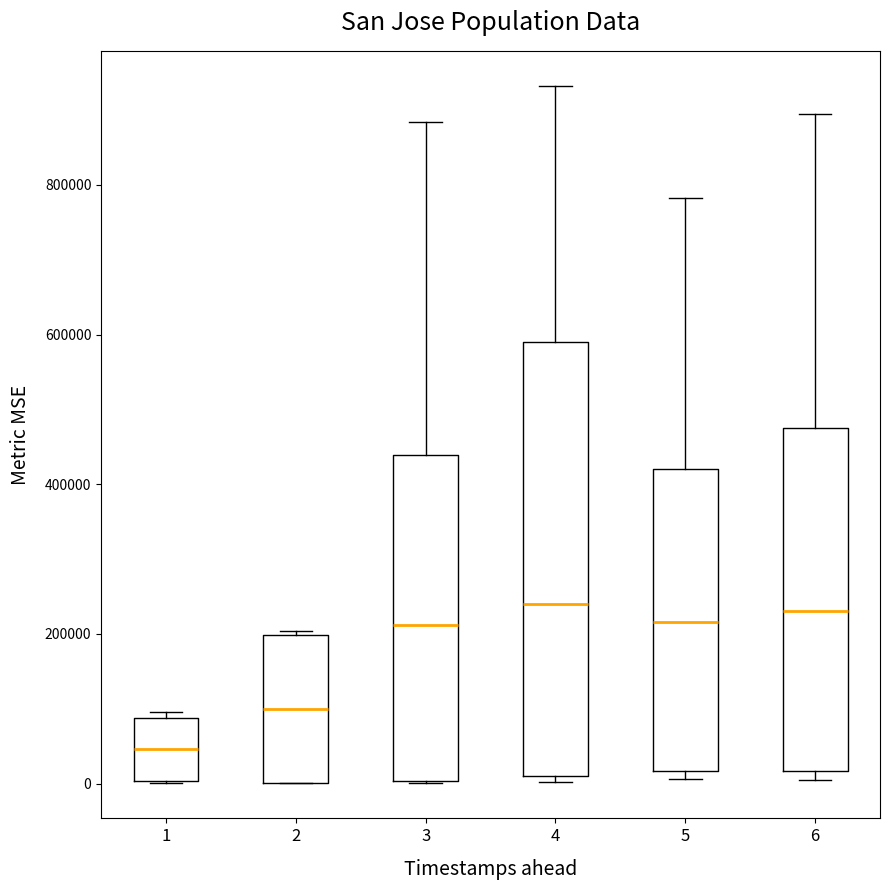

Reading left to right, transcribe this box plot: for each box, give where its median line is, the range the box spans, and where its two whiskers end, as read against the y-axis. The values are not printed on the chart, so give them approximately, as read against the axis.

1: median 40000, box 0 to 80000, whiskers 0 to 100000
2: median 100000, box 0 to 200000, whiskers 0 to 200000
3: median 220000, box 0 to 440000, whiskers 0 to 880000
4: median 240000, box 20000 to 580000, whiskers 0 to 940000
5: median 220000, box 20000 to 420000, whiskers 0 to 780000
6: median 240000, box 20000 to 480000, whiskers 0 to 900000